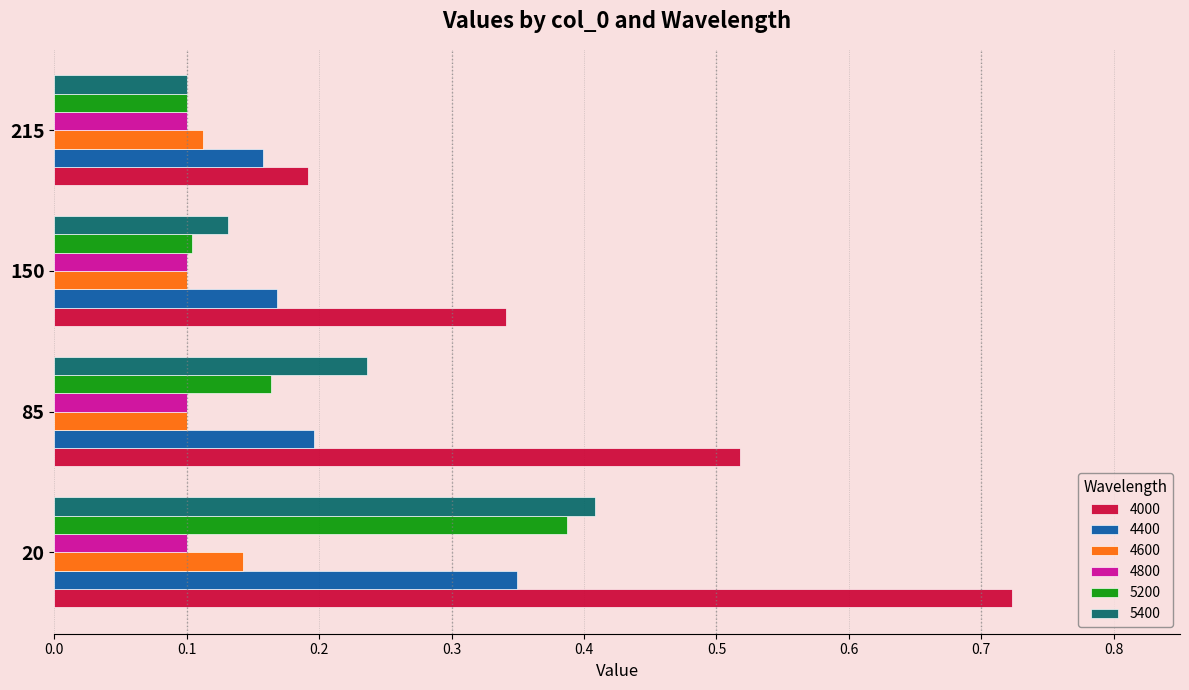

At which category does the chart reach its peak across all series?

20